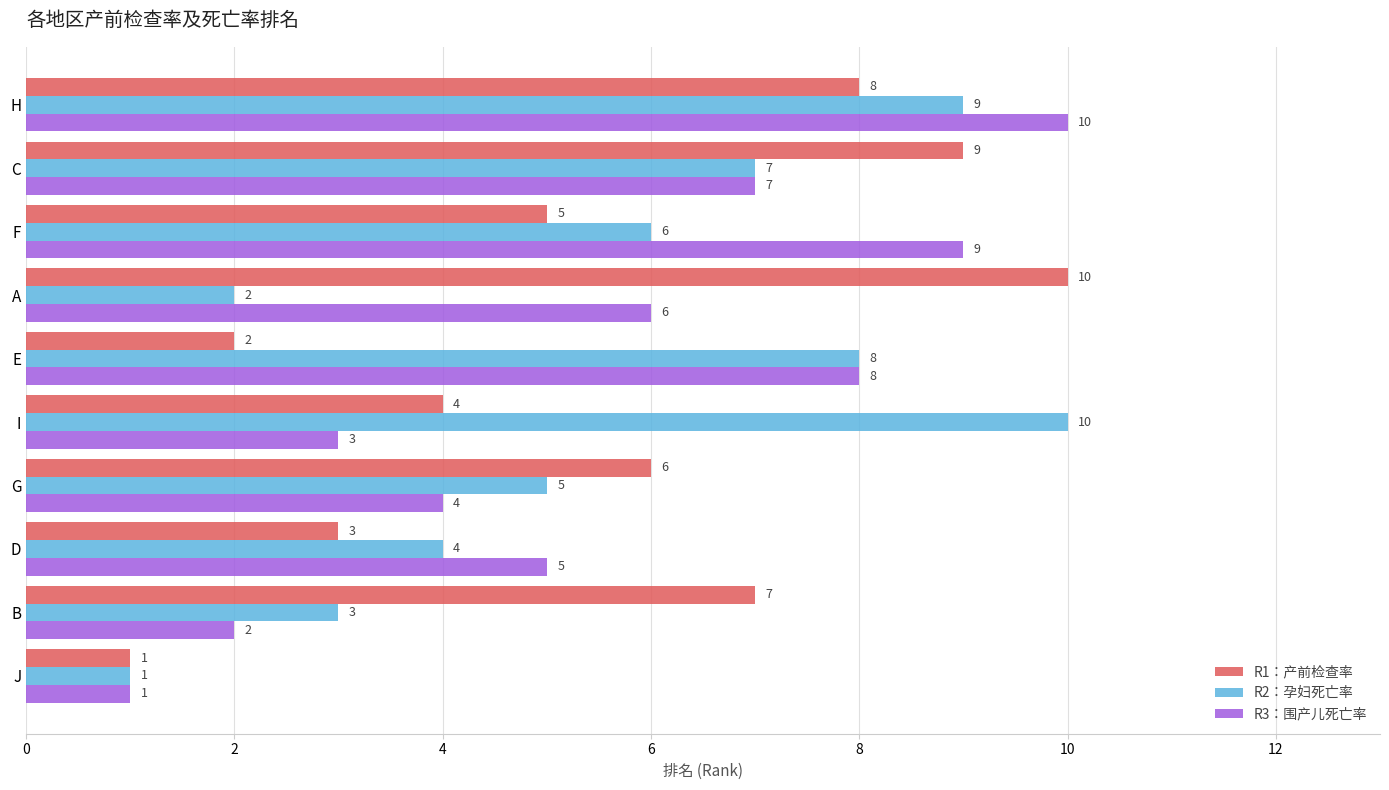

What is the difference between the maximum and minimum values in the R3：围产儿死亡率 series?

9